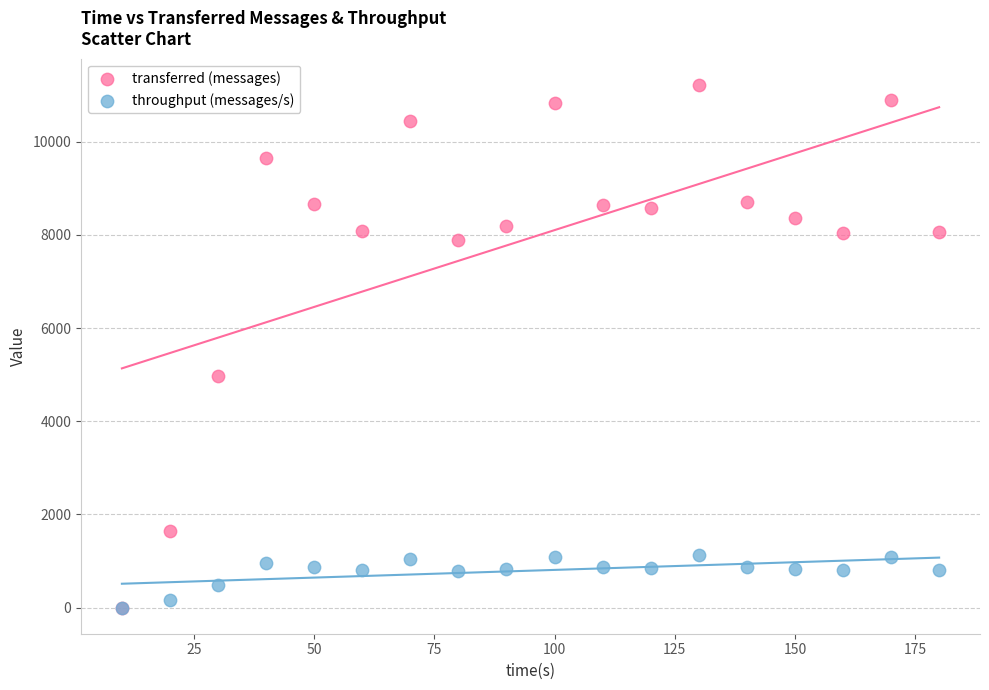

Which series contains the highest Y value?

transferred (messages)